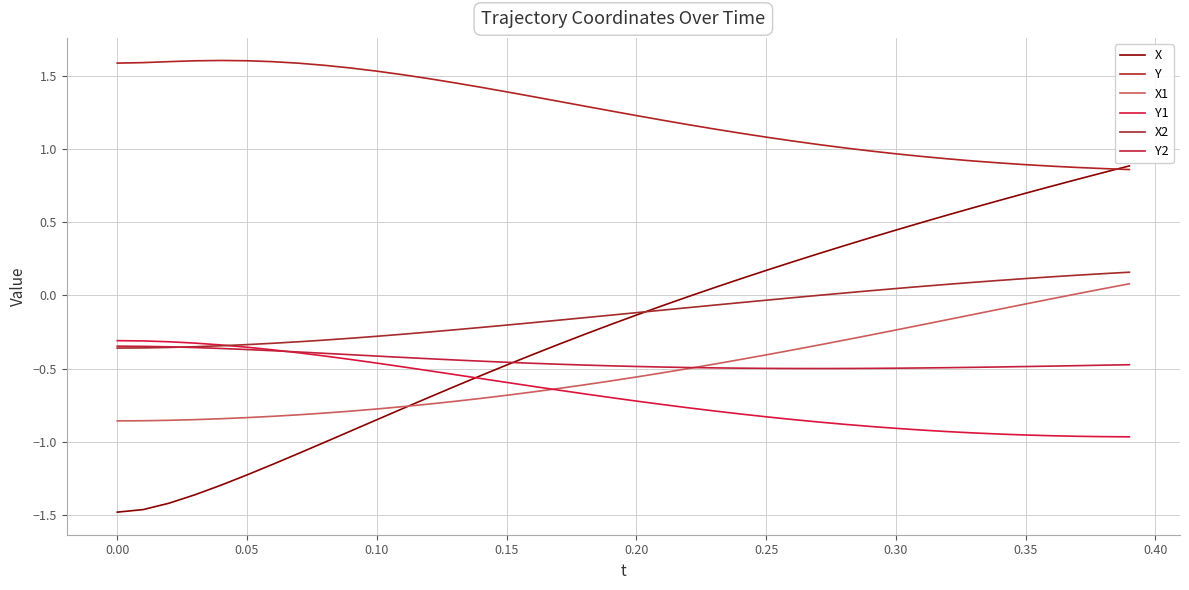

Is this an area chart (filled region under the line)?

No